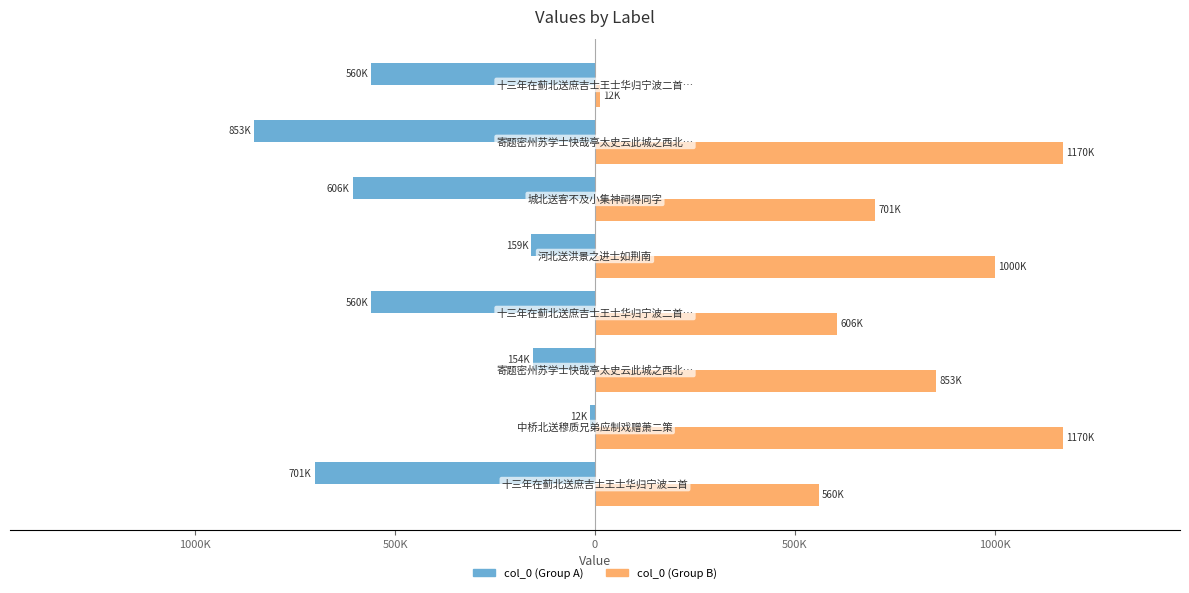

What are all the series names shown in the legend?

col_0 (Group A), col_0 (Group B)